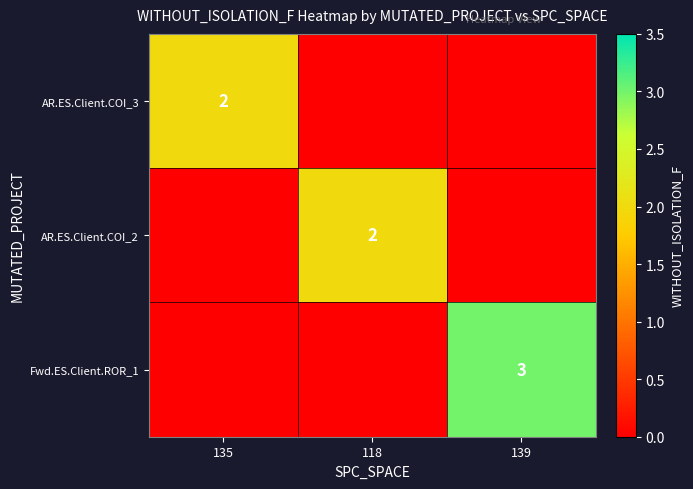

True or false: Fwd.ES.Client.ROR_1 has a value of 5 at 139.

False